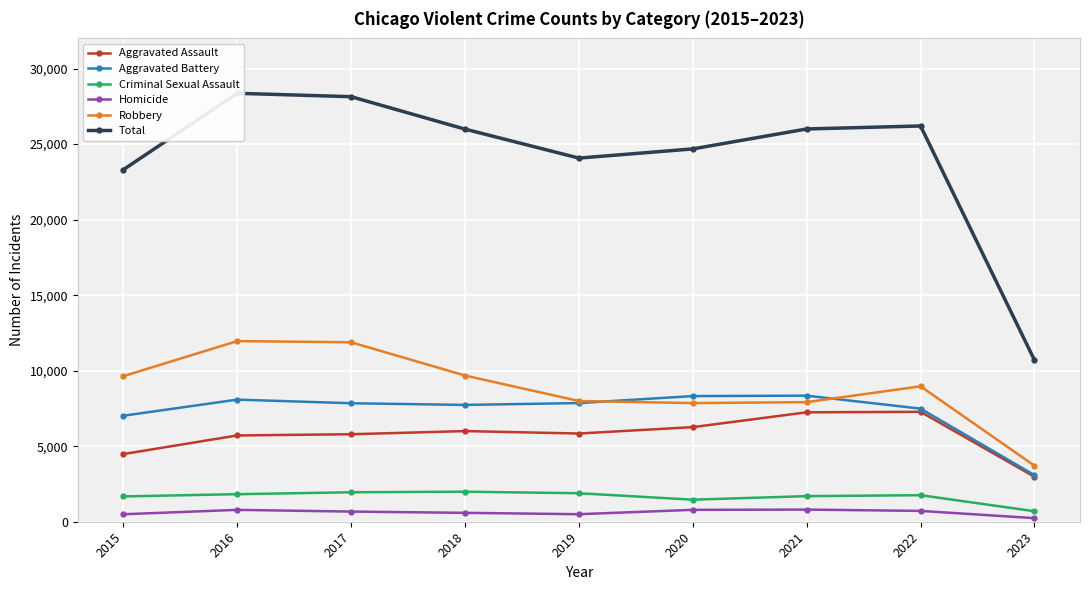

Reading right to left, transcribe all the data shown in this chart.

Aggravated Assault: 2023=2976	2022=7277	2021=7243	2020=6263	2019=5841	2018=6001	2017=5793	2016=5712	2015=4480
Aggravated Battery: 2023=3085	2022=7487	2021=8346	2020=8319	2019=7857	2018=7734	2017=7845	2016=8085	2015=7018
Criminal Sexual Assault: 2023=695	2022=1757	2021=1694	2020=1460	2019=1886	2018=1989	2017=1951	2016=1823	2015=1676
Homicide: 2023=238	2022=717	2021=804	2020=787	2019=498	2018=589	2017=672	2016=786	2015=496
Robbery: 2023=3710	2022=8965	2021=7917	2020=7855	2019=7994	2018=9680	2017=11880	2016=11960	2015=9638
Total: 2023=10704	2022=26203	2021=26004	2020=24684	2019=24076	2018=25993	2017=28141	2016=28366	2015=23308